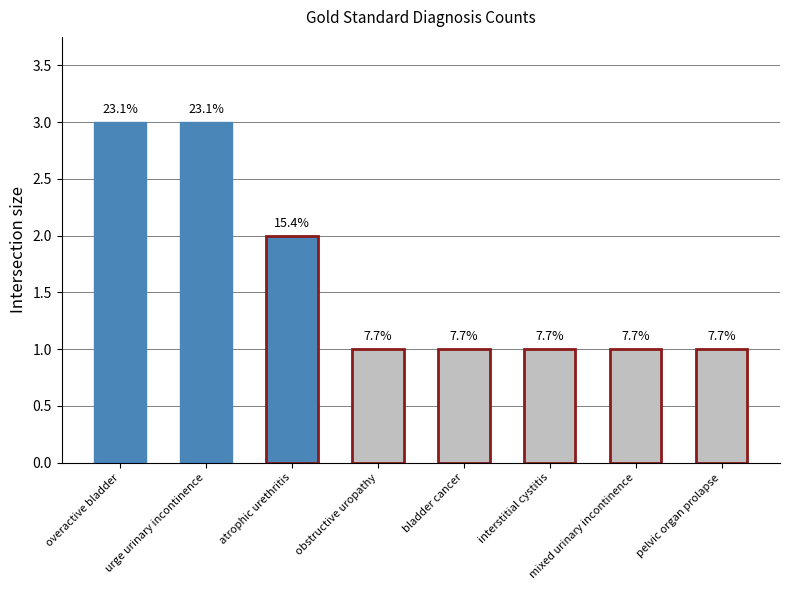

What position from the left is mixed urinary incontinence?

7